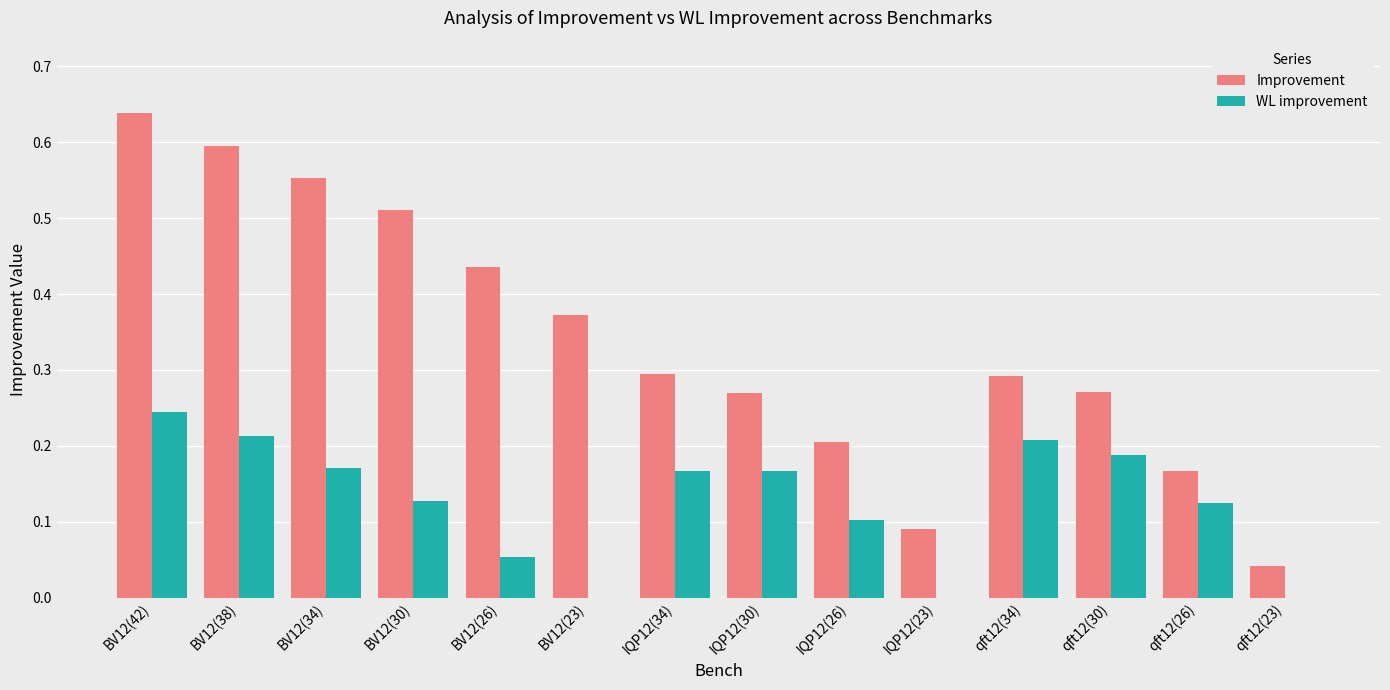

Which series has the largest total across all categories?

Improvement